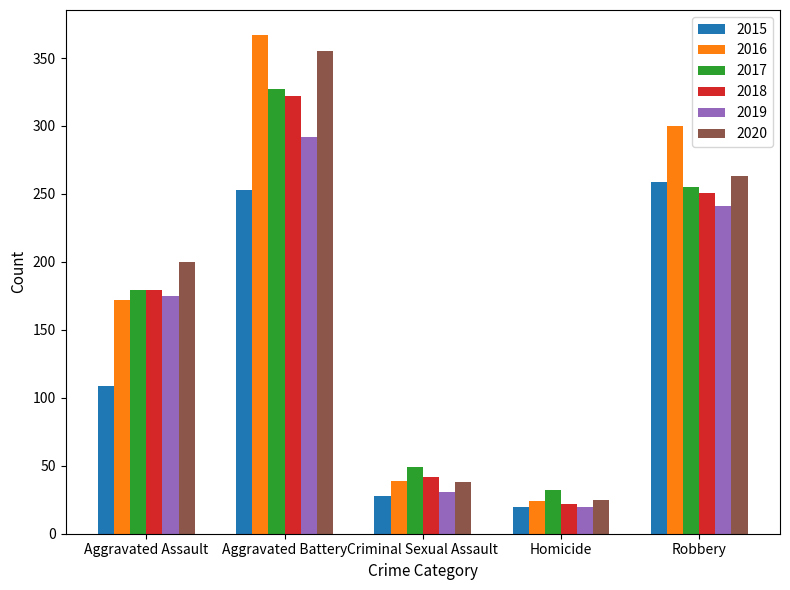

Which series has the largest range (max minus min)?

2016